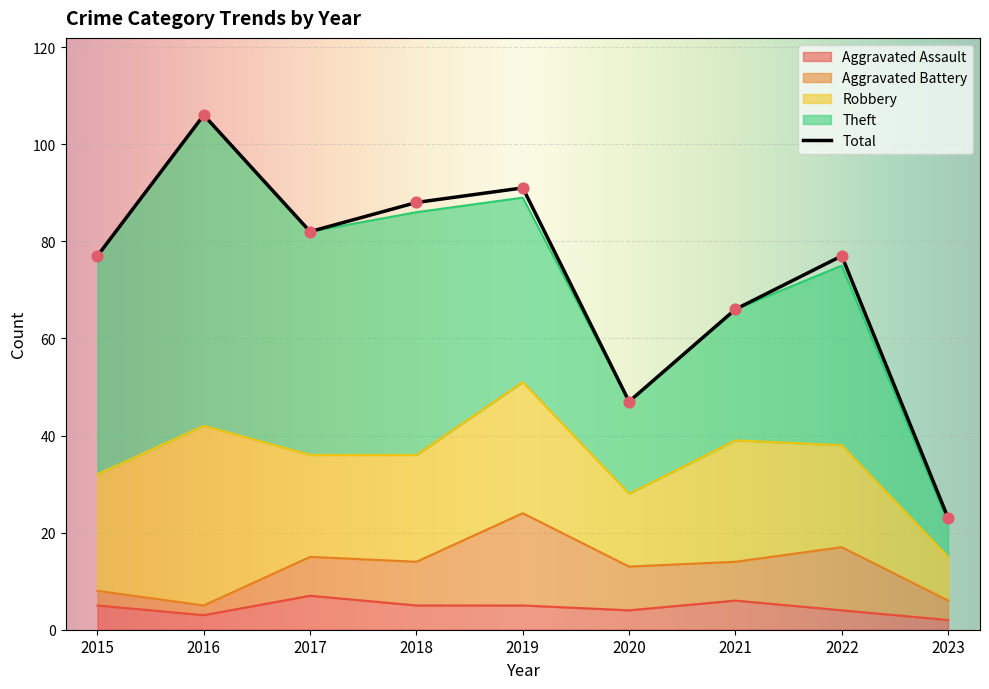

Which series has the largest total across all categories?

Total